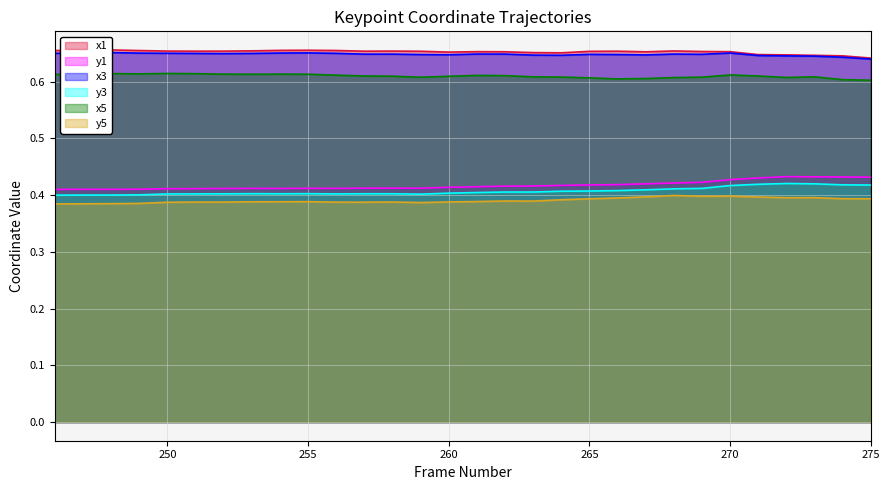

What are all the series names shown in the legend?

x1, y1, x3, y3, x5, y5